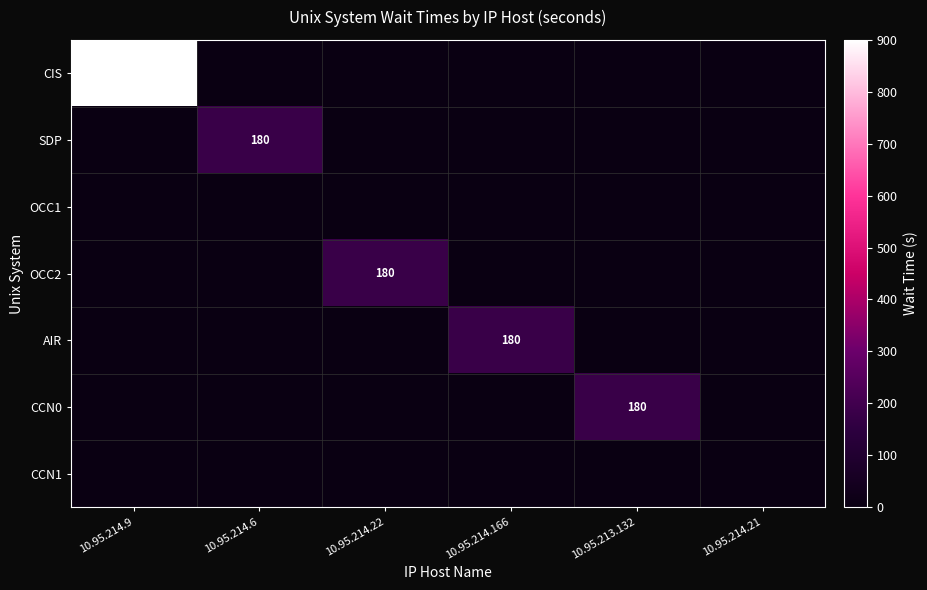

The SDP series shows 180 at 10.95.214.6. True or false?

True